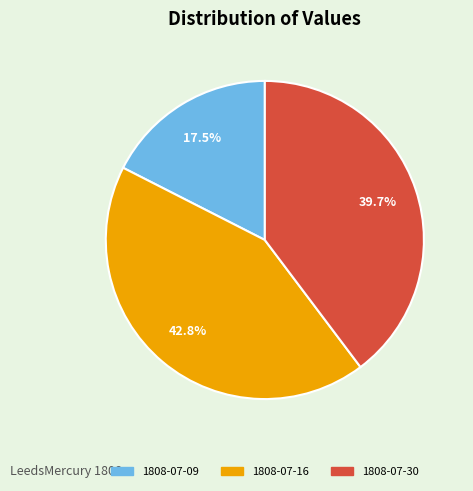

Is there any slice that represents more than half of the pie?

No